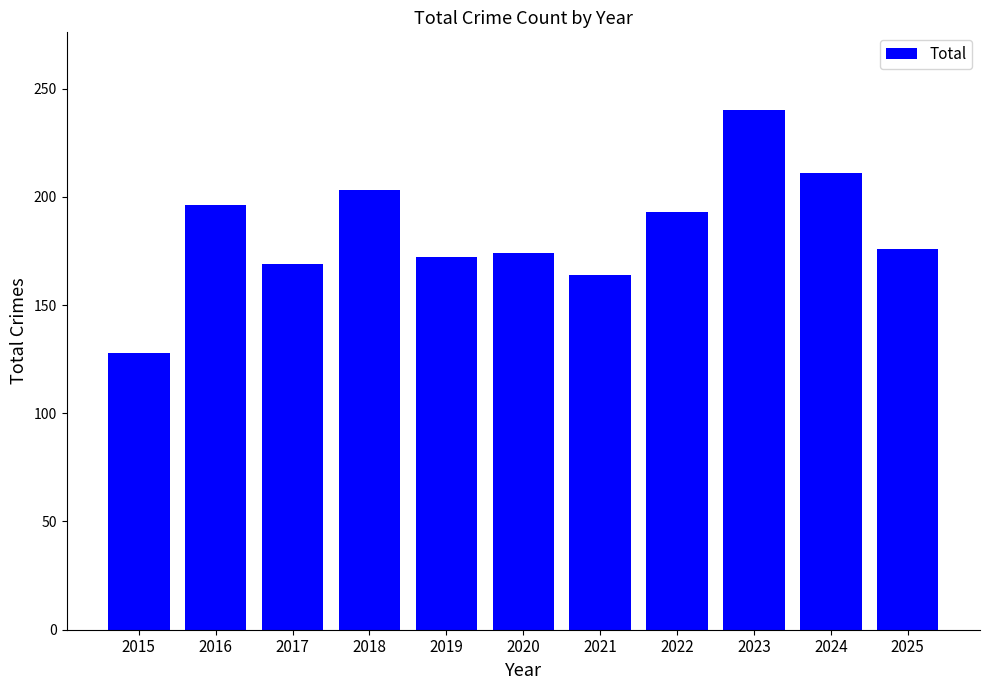

Which has a higher value, 2018 or 2022?

2018